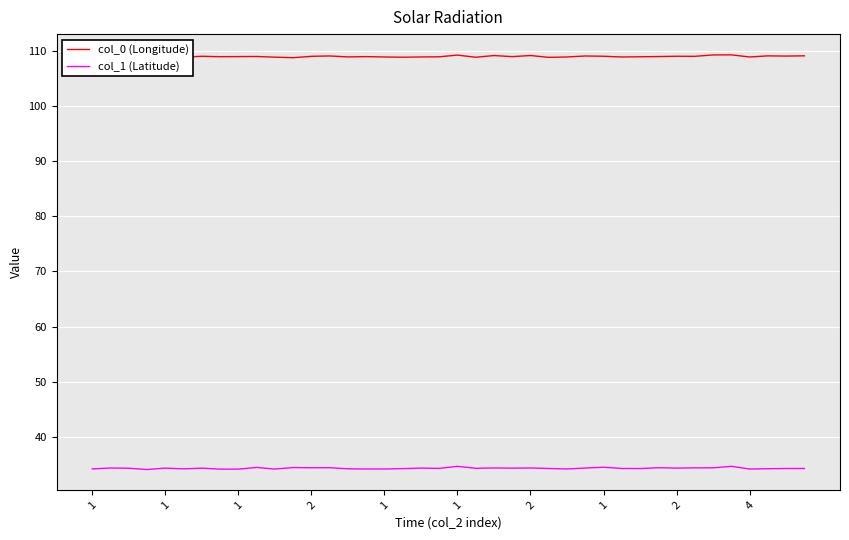

What is the maximum value for col_0 (Longitude)?

109.3